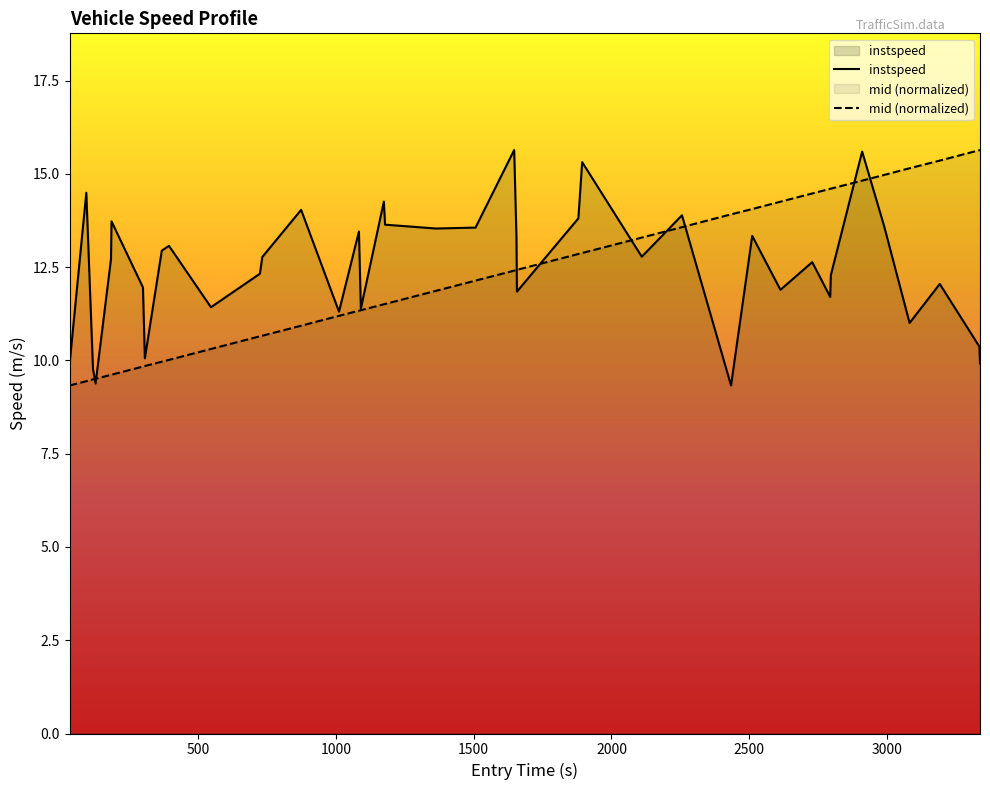

Rank the series by their average value, from lowest to highest.

mid (normalized), instspeed